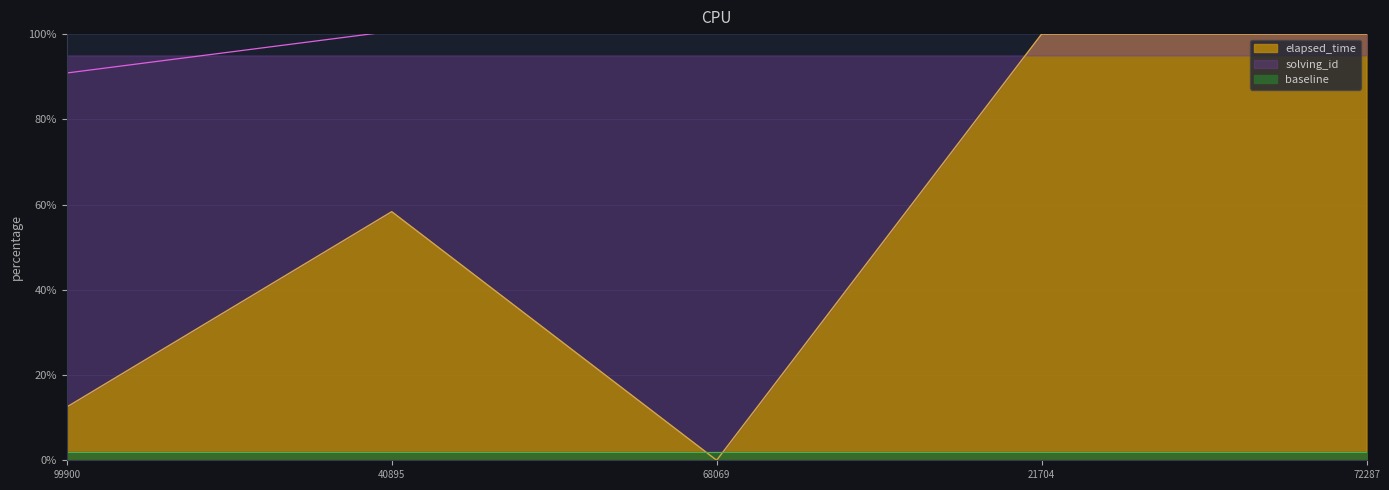

What is the maximum value for elapsed_time?

100.0